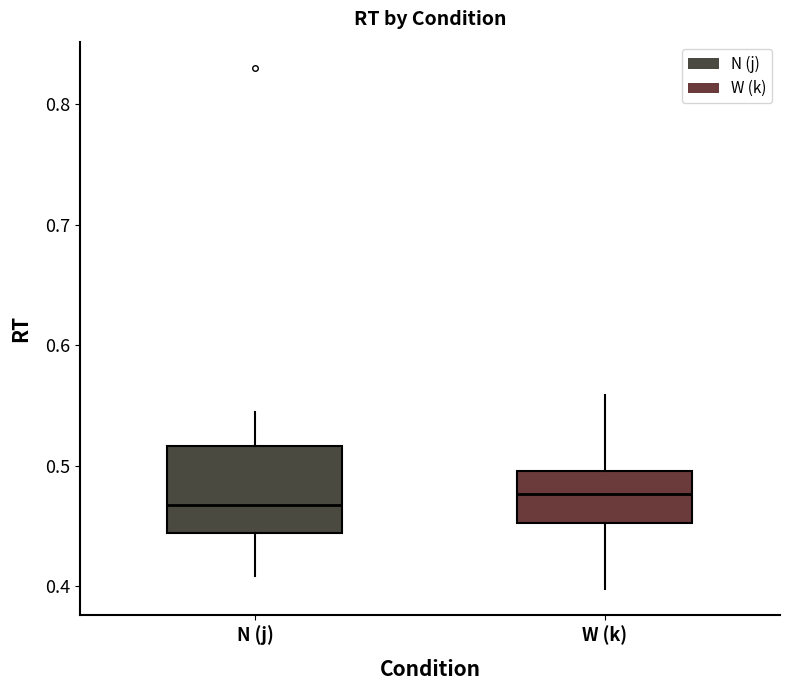

Reading left to right, read every box against the y-axis: the position of its median line, the range the box covers, and the ends of its whiskers. The values are not printed on the chart, so give them approximately, as read against the axis.

N (j): median 0.47, box 0.44 to 0.52, whiskers 0.41 to 0.54
W (k): median 0.48, box 0.45 to 0.50, whiskers 0.40 to 0.56